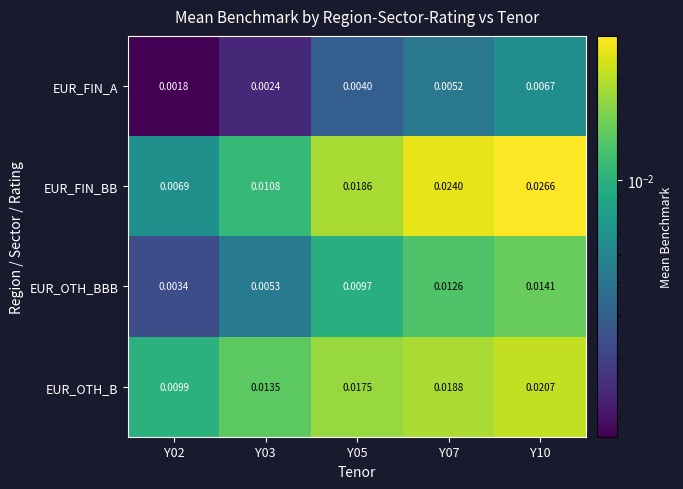

Which series has the largest total across all categories?

EUR_FIN_BB